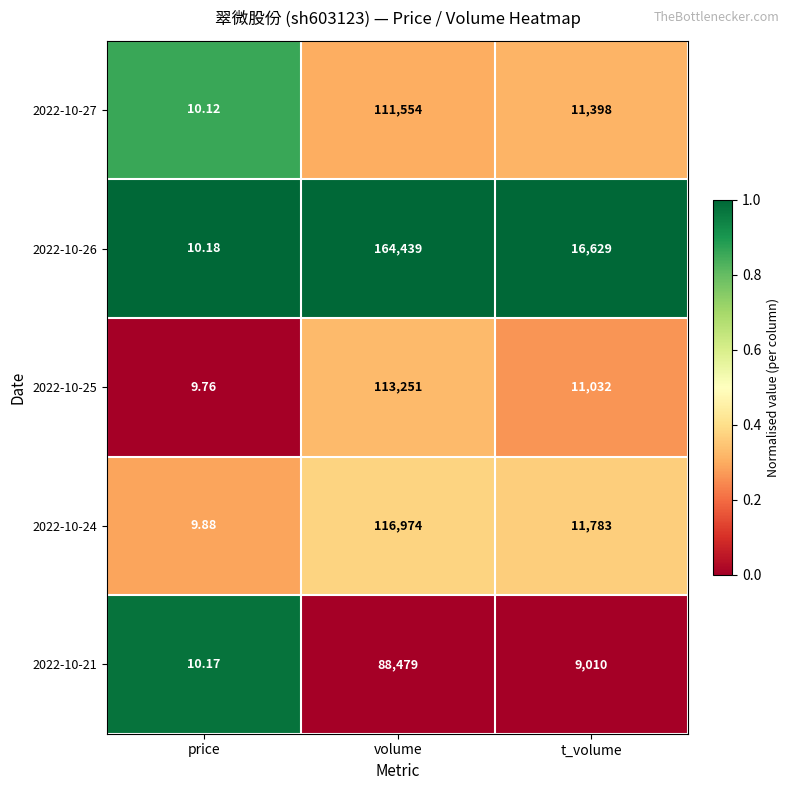

Rank the categories by 2022-10-27 value from lowest to highest.

price, t_volume, volume